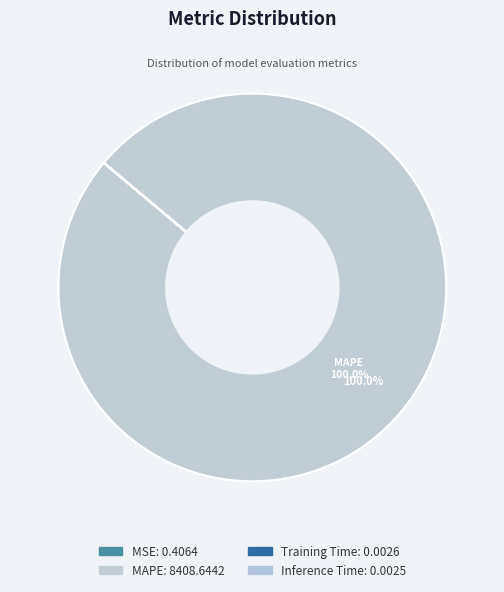

To the nearest percent, what is the average slice percentage?

25%